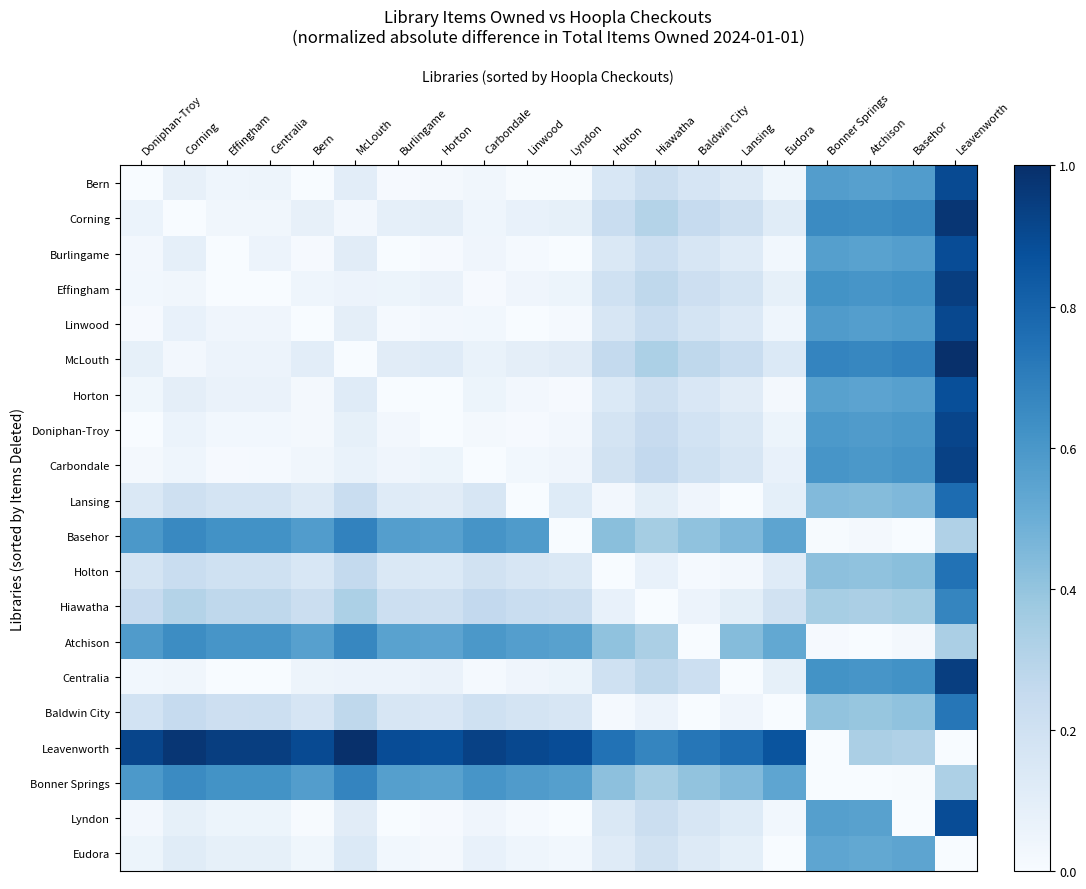

At which category is the sum across all series the highest?

Leavenworth